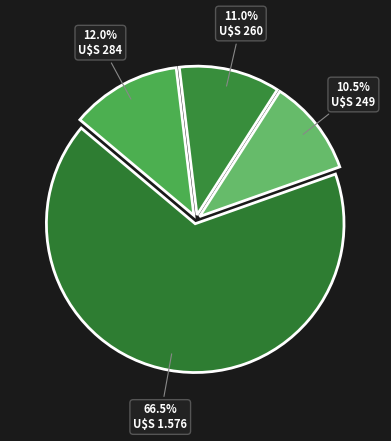

How many segments does this pie chart have?

4